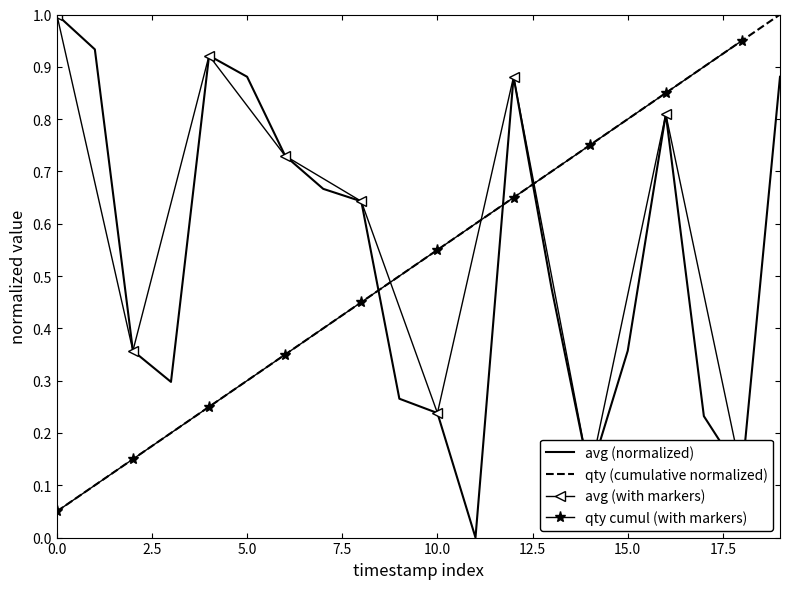

After their last crossing, which series has the higher values: avg (normalized) or qty (cumulative normalized)?

qty (cumulative normalized)